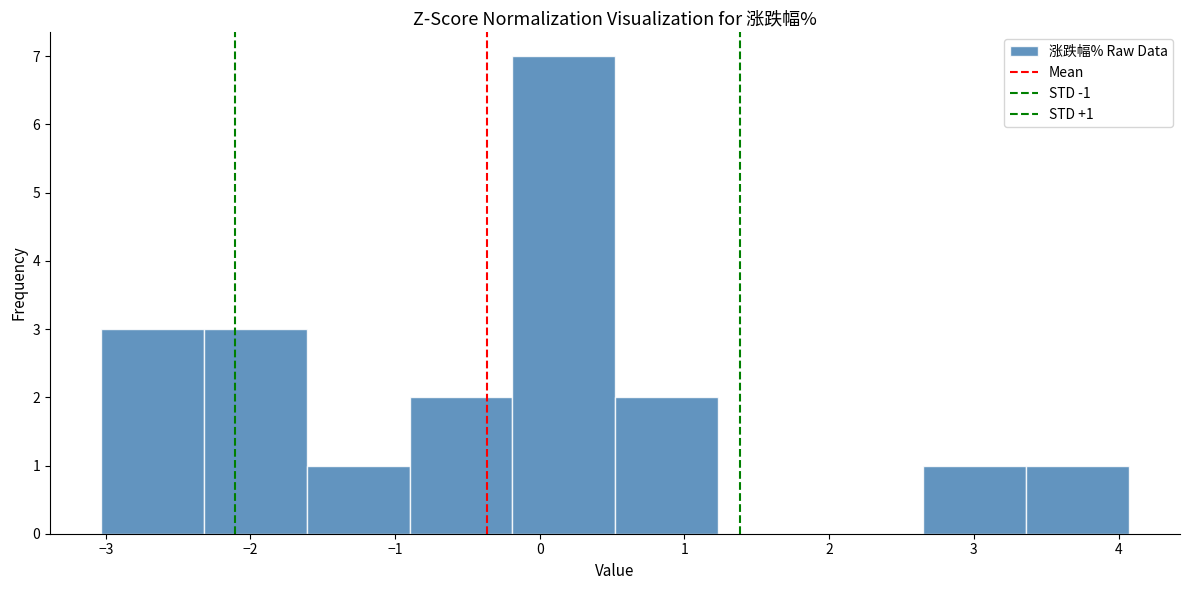

Which range on the x-axis has the tallest bar?

-0.19 to 0.52